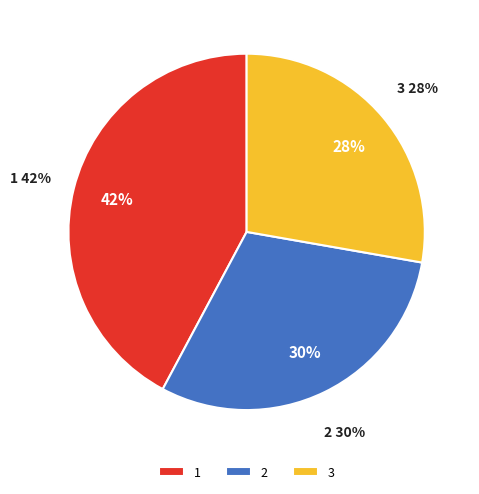

Is there a majority slice in this chart?

No